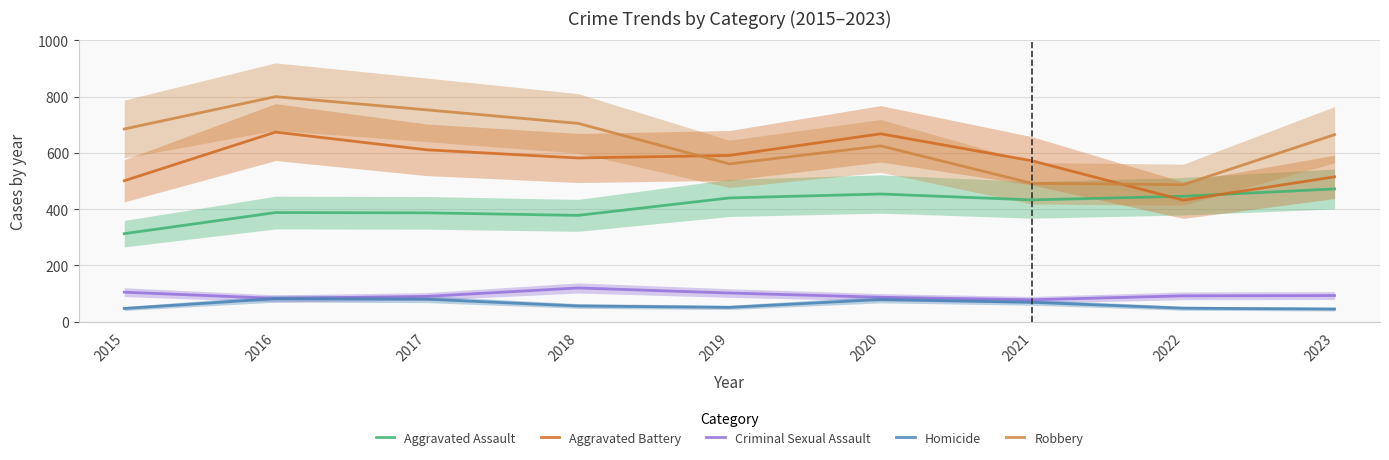

How many series are shown in this chart?

5